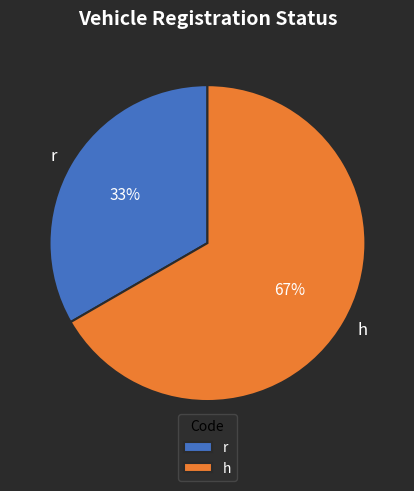

Rank the categories by value from highest to lowest.

h, r